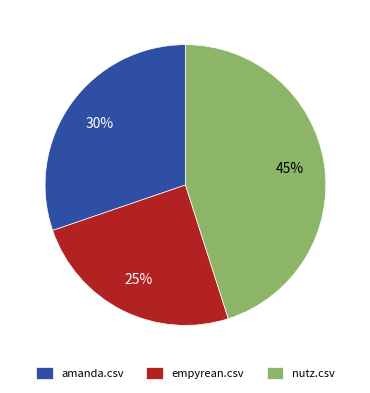

To the nearest percent, what portion does empyrean.csv represent?

25%